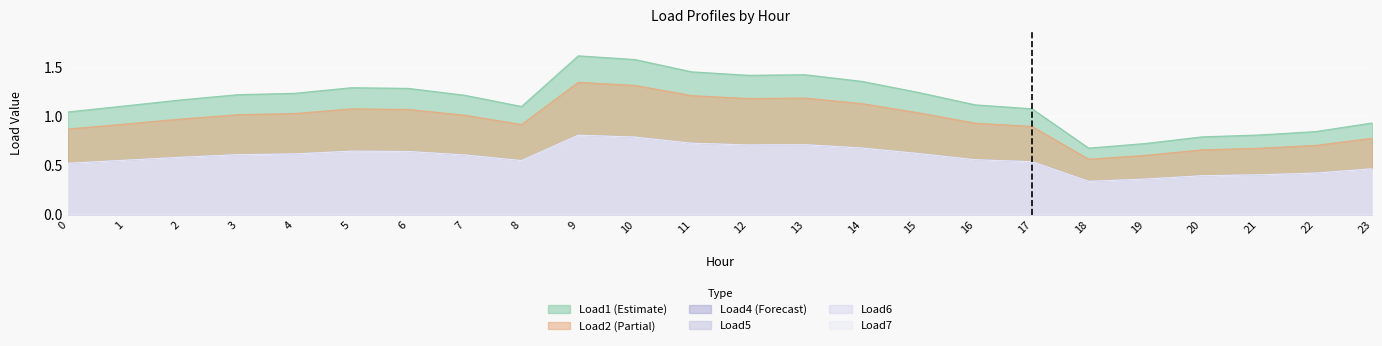

True or false: Load7 and Load2 intersect in this chart.

False